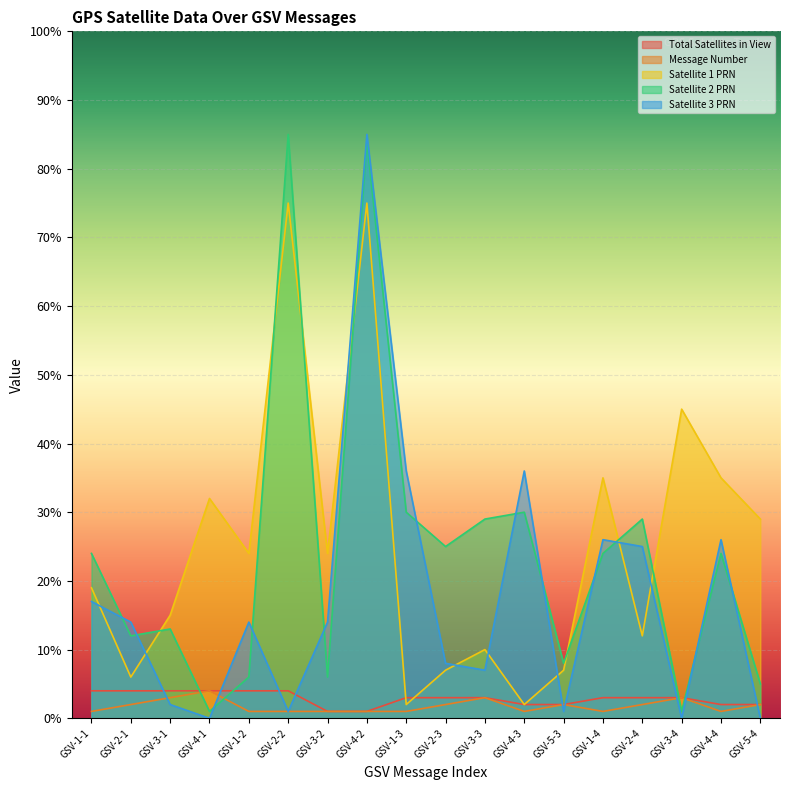

Which has a higher value, GSV-1-4 or GSV-3-1?

GSV-3-1